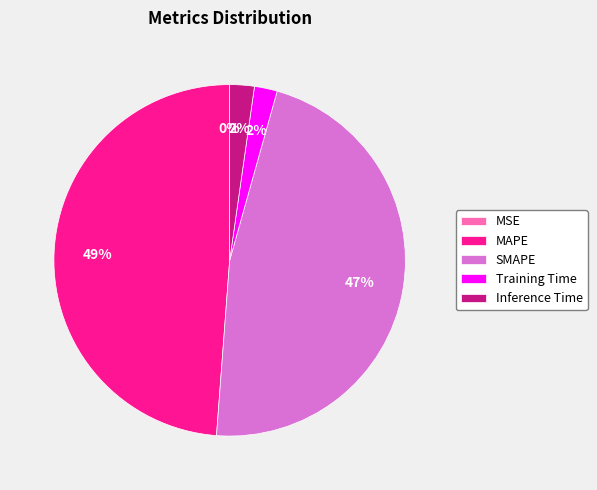

True or false: MAPE accounts for 49% of the total.

True